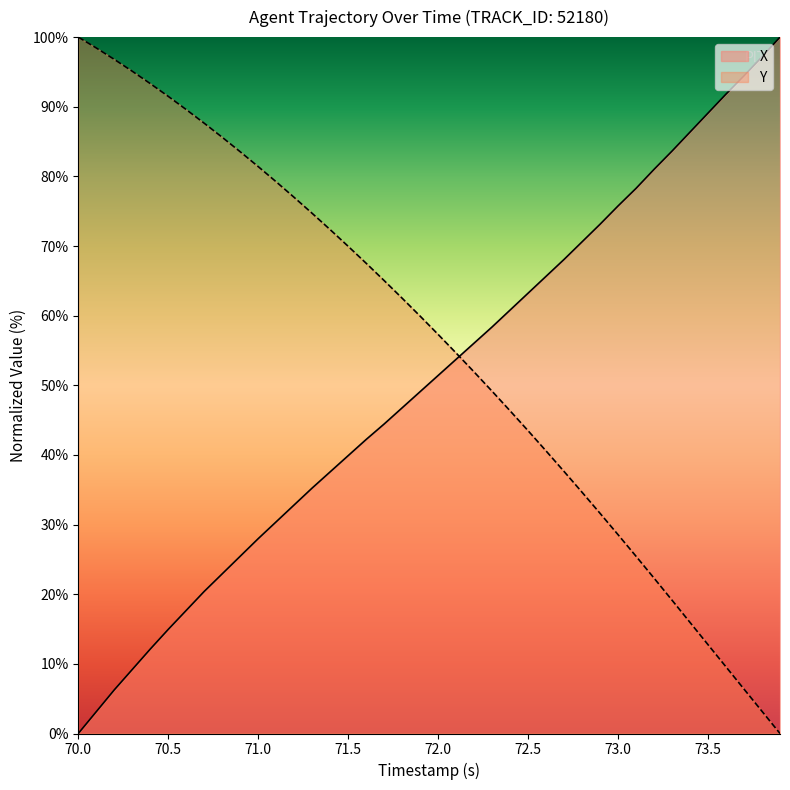

Rank the series by their average value, from lowest to highest.

X, Y